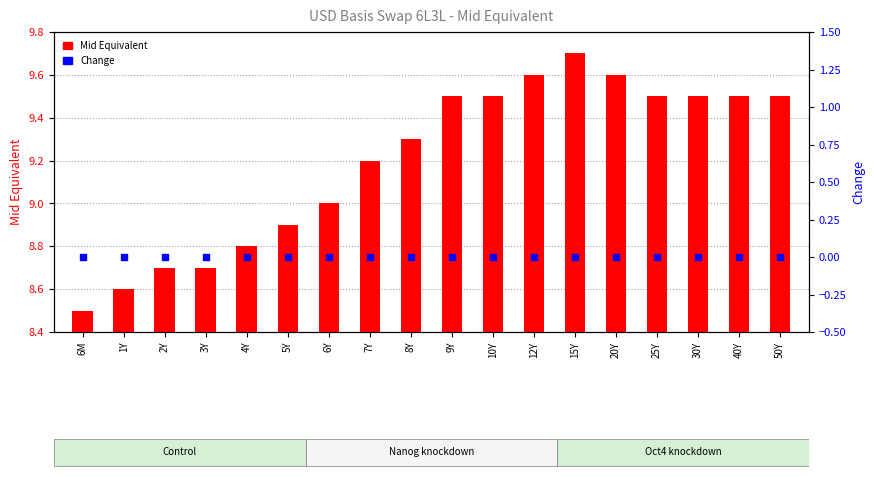

Which series has the largest total across all categories?

Mid Equivalent